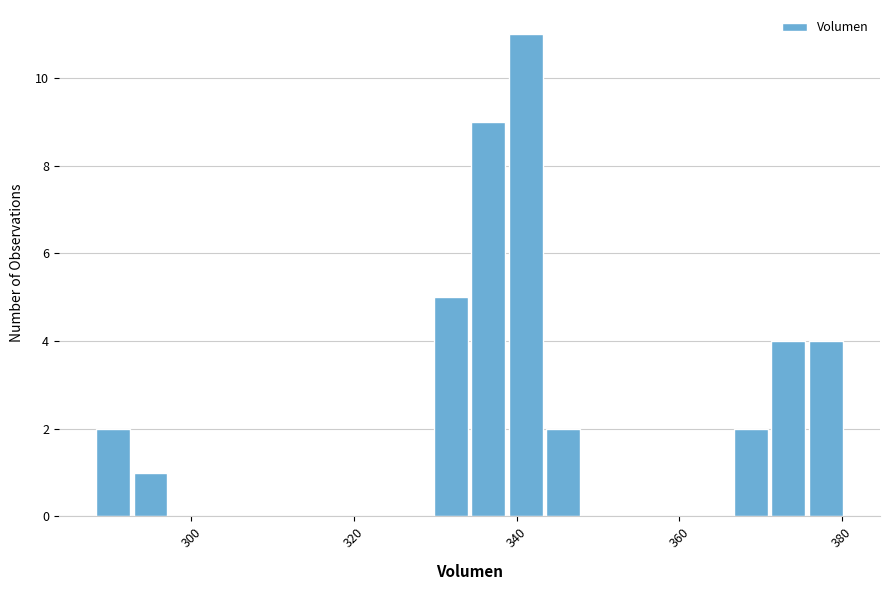

Read against the x-axis, roughly where is the centre of the tallest bar?

342